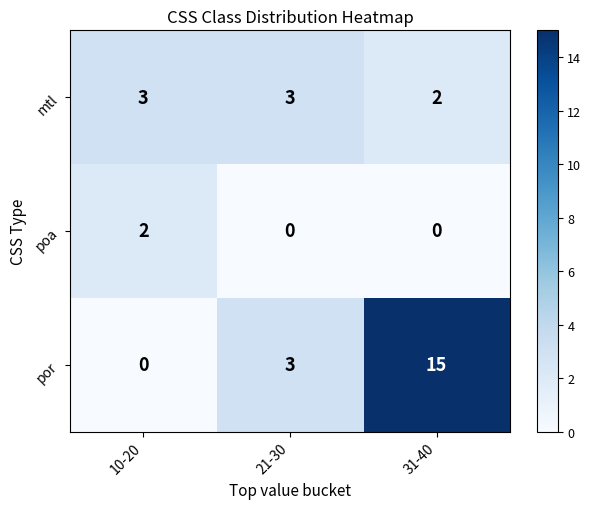

Count the number of data series in this chart.

3